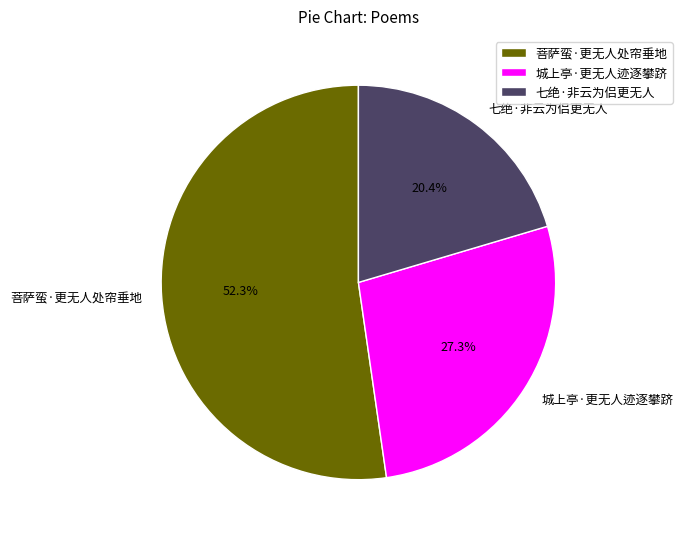

What percentage is NOT represented by 七绝·非云为侣更无人?

79.6%